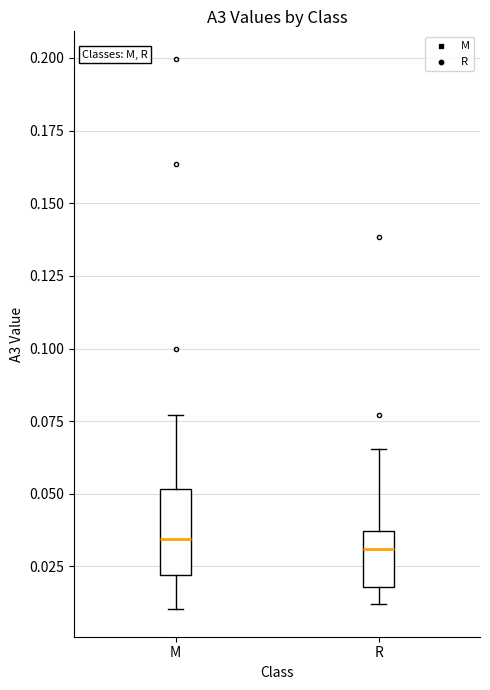

Where does the median line of the box for R sit on the y-axis? The values are not printed on the chart, so give them approximately, as read against the axis.

0.030